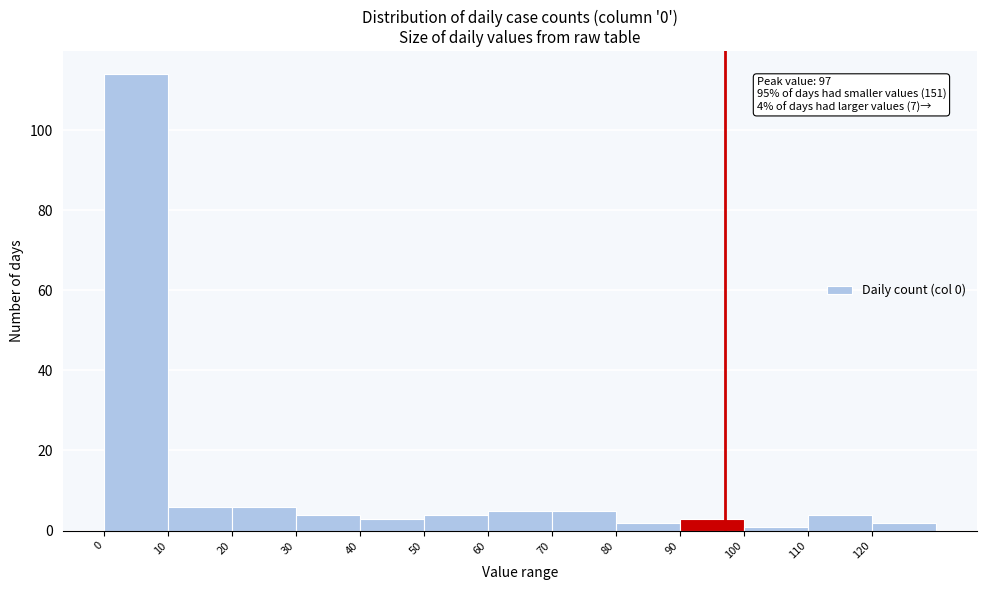

Over which range of the x-axis is the bar tallest?

0 to 10